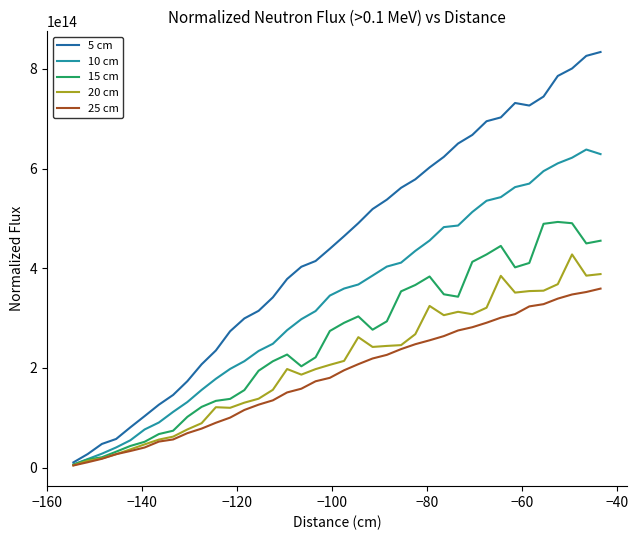

Which series has the largest total across all categories?

5 cm